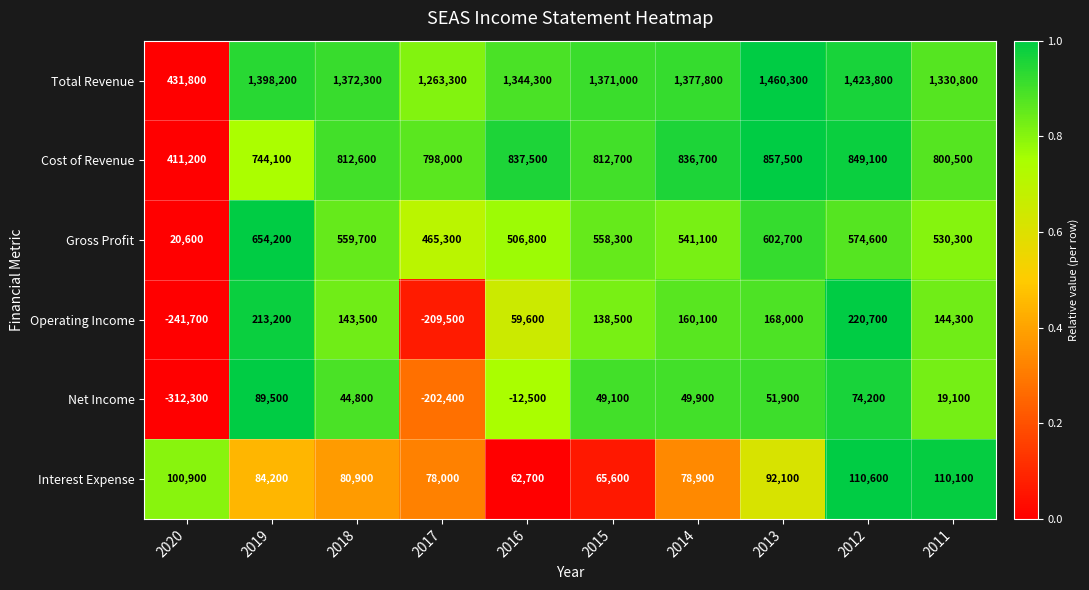

How many series are shown in this chart?

6